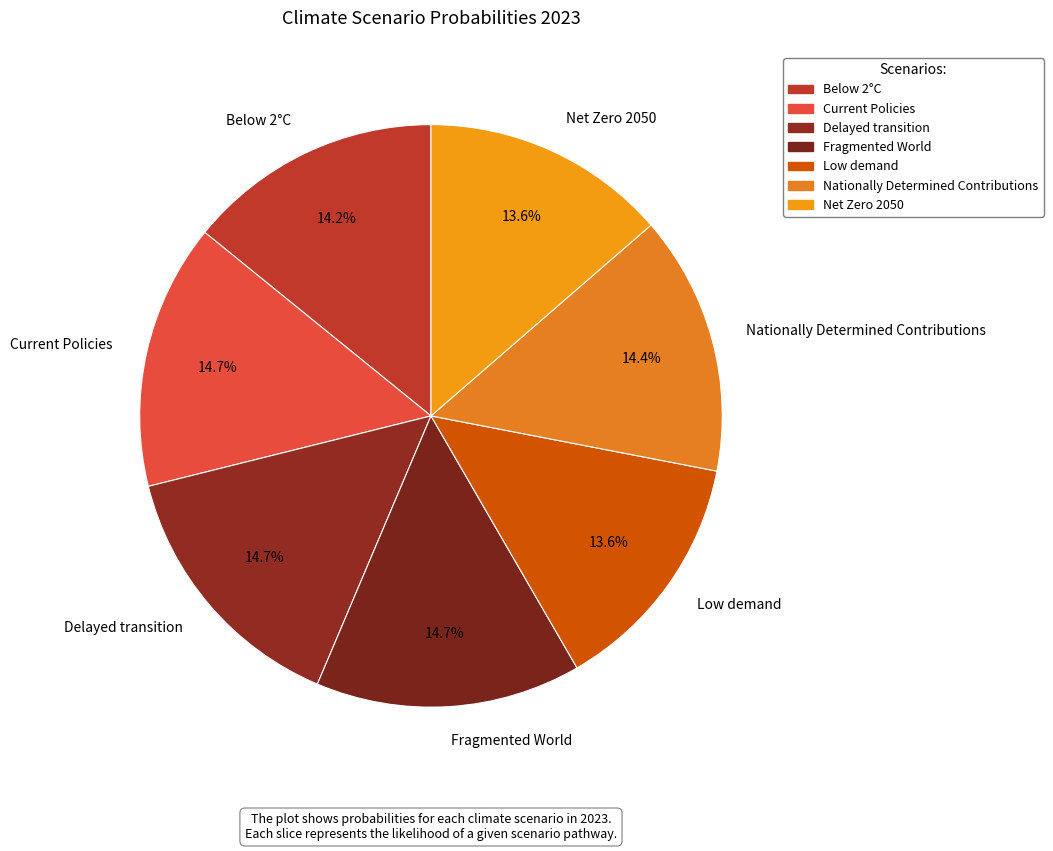

Which has a higher value, Below 2°C or Fragmented World?

Fragmented World